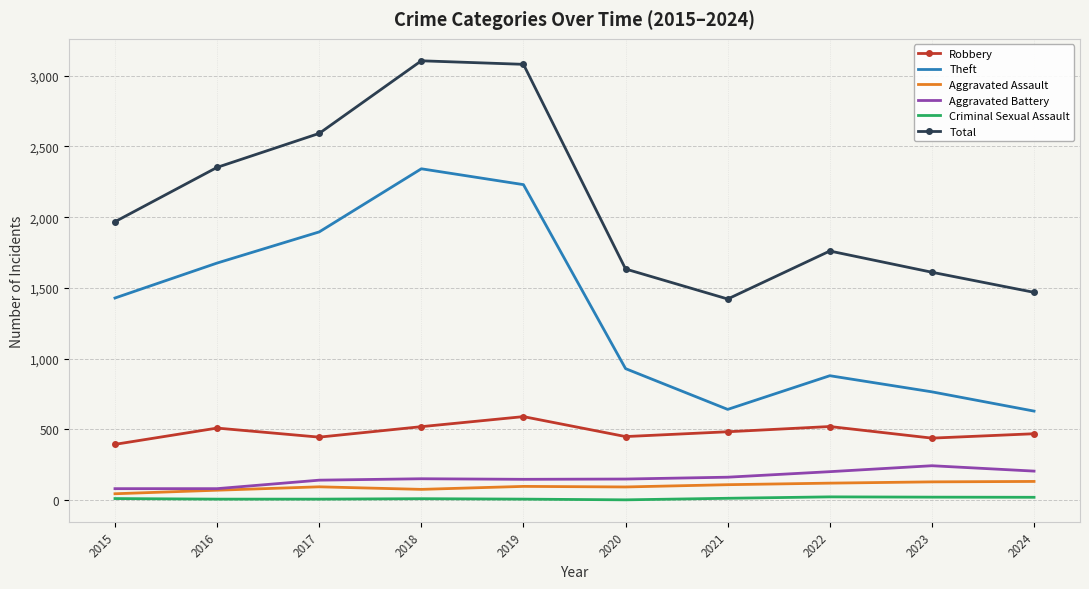

True or false: Total and Aggravated Assault intersect in this chart.

False